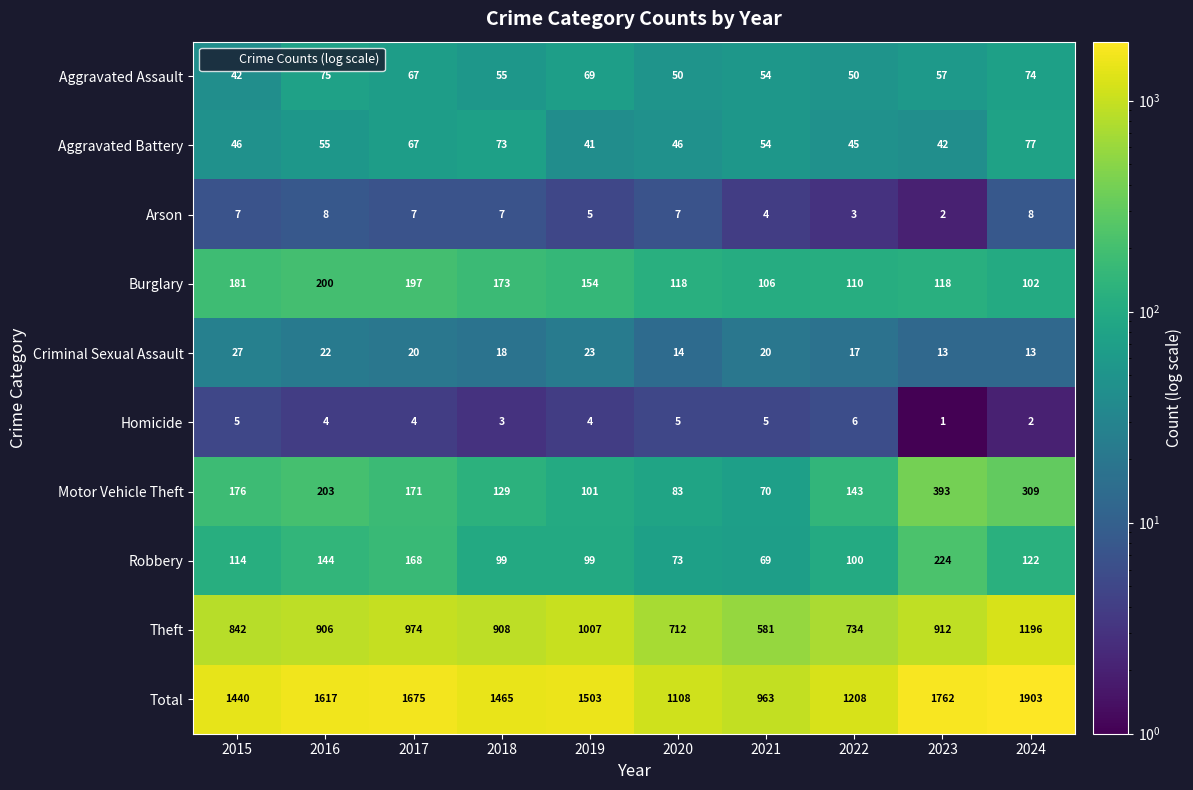

Read the Homicide value at 2016.

4